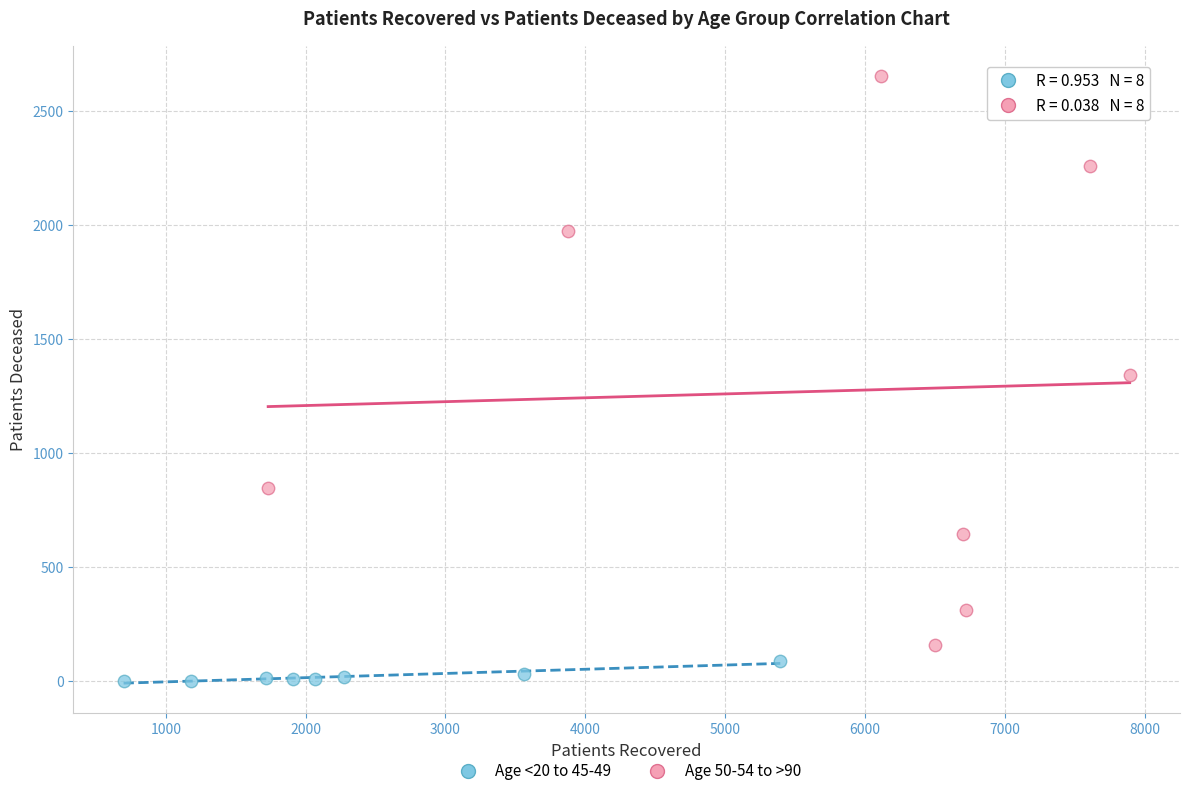

Which series reaches the maximum Y coordinate?

Age 50-54 to >90